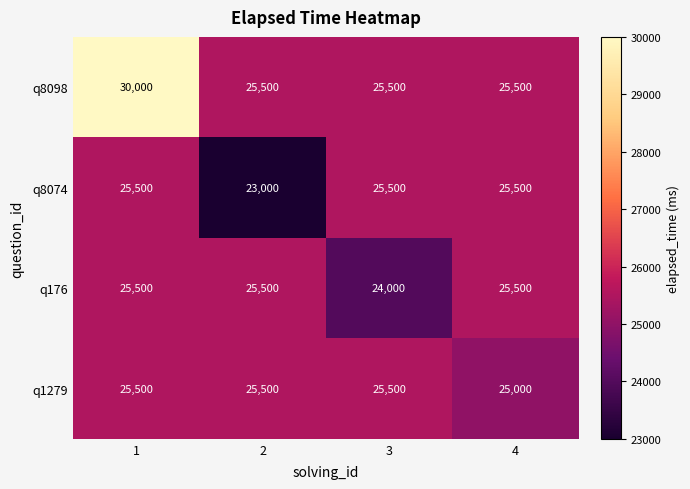

What is the difference between the maximum and minimum values in the q8074 series?

2500